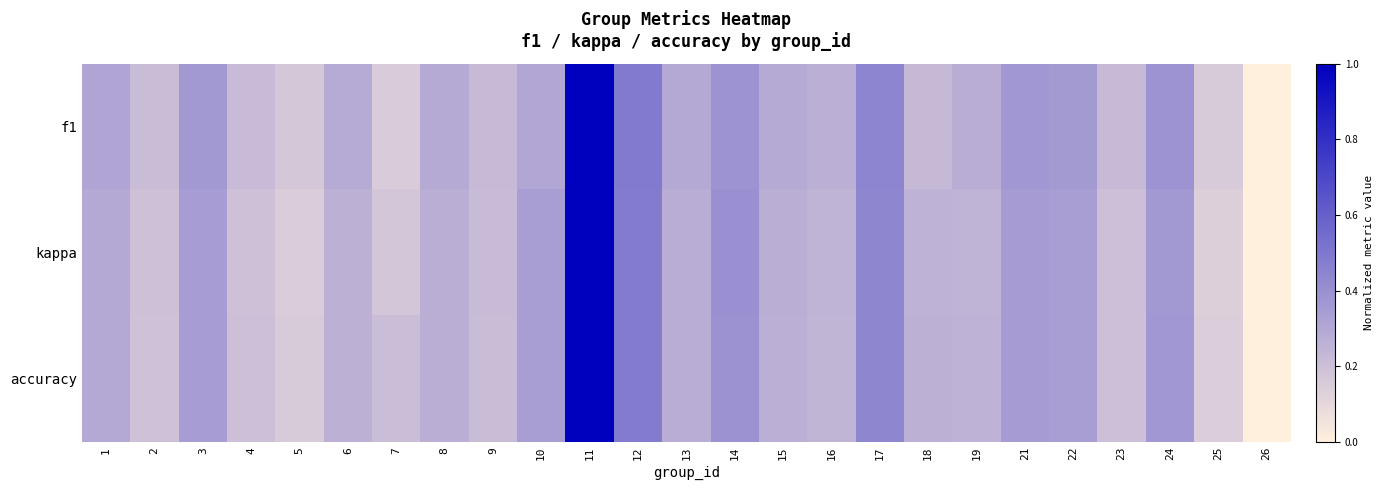

Which series has the widest spread of values?

f1